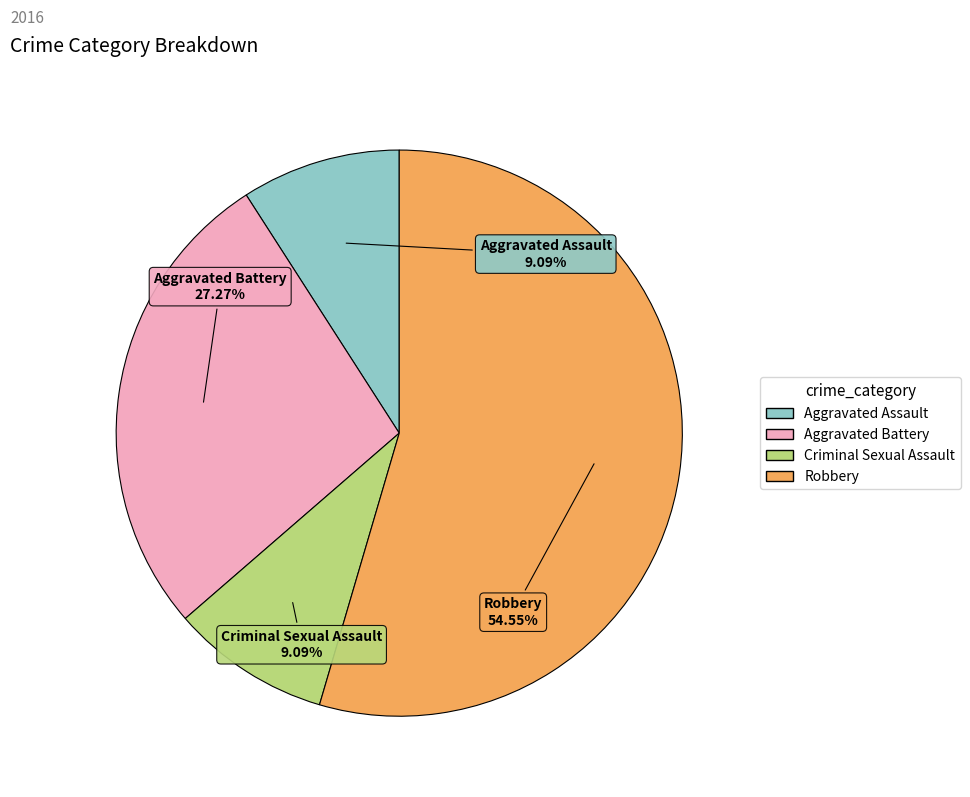

Is it true that Criminal Sexual Assault is 9% of the pie?

True